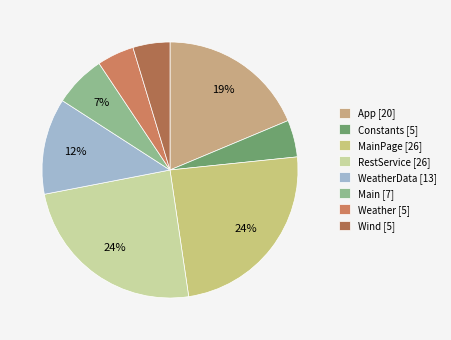

How many slices are in this pie chart?

8